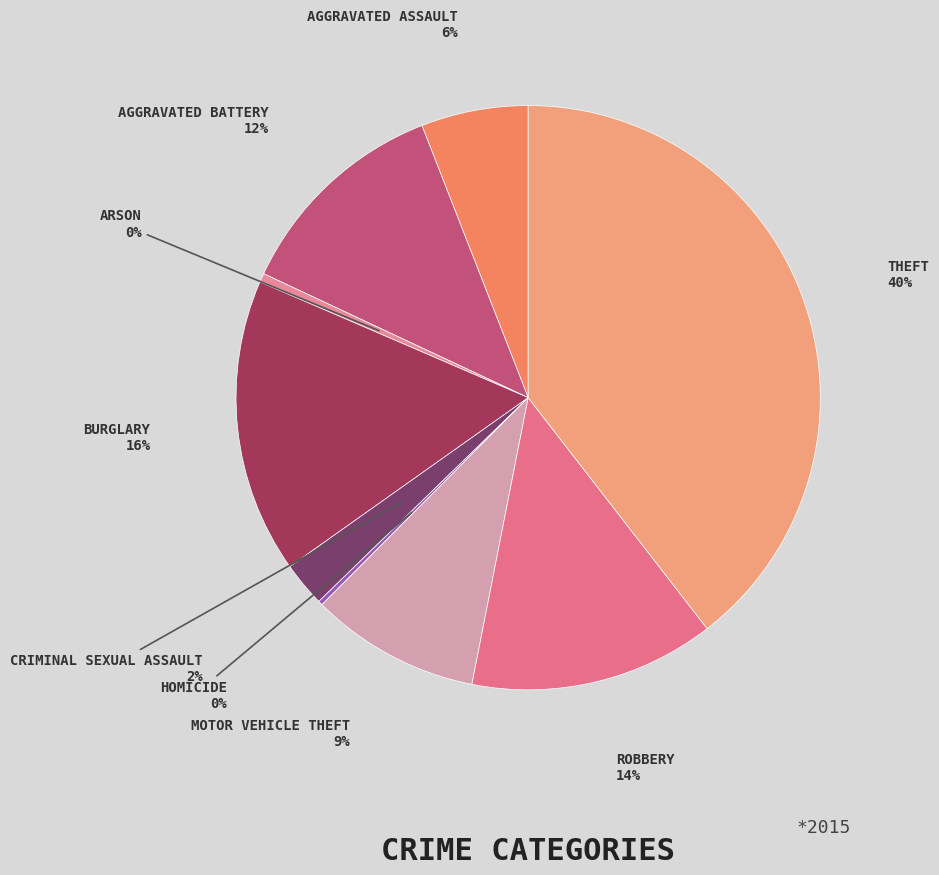

Count the number of slices in the pie.

9